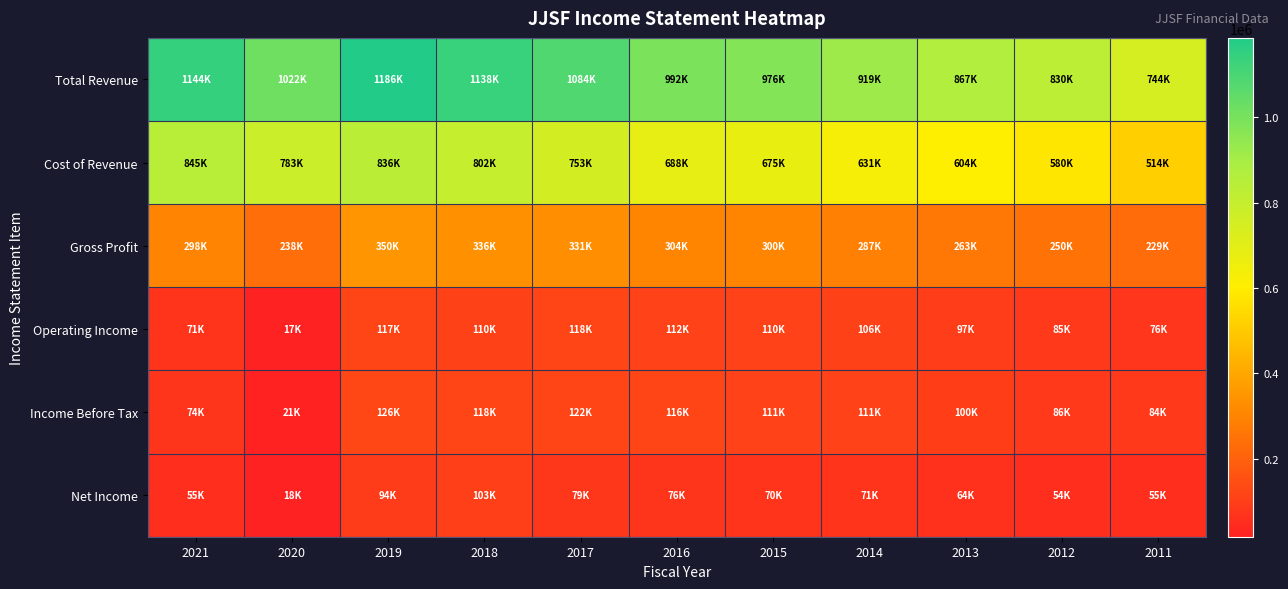

Reading left to right, list all the values displayed in this chart.

Total Revenue: 2021=1144600	2020=1022000	2019=1186500	2018=1138300	2017=1084200	2016=992800	2015=976300	2014=919500	2013=867700	2012=830800	2011=744100
Cost of Revenue: 2021=845700	2020=783600	2019=836100	2018=802000	2017=753200	2016=688300	2015=675400	2014=631900	2013=604400	2012=580600	2011=514300
Gross Profit: 2021=298900	2020=238400	2019=350400	2018=336300	2017=331000	2016=304500	2015=300900	2014=287600	2013=263300	2012=250200	2011=229800
Operating Income: 2021=71200	2020=17200	2019=117000	2018=110800	2017=118100	2016=112800	2015=110900	2014=106800	2013=97400	2012=85000	2011=76600
Income Before Tax: 2021=74000	2020=21500	2019=126600	2018=118200	2017=122200	2016=116800	2015=111900	2014=111200	2013=100800	2012=86300	2011=84100
Net Income: 2021=55600	2020=18300	2019=94800	2018=103600	2017=79200	2016=76000	2015=70200	2014=71800	2013=64400	2012=54100	2011=55100